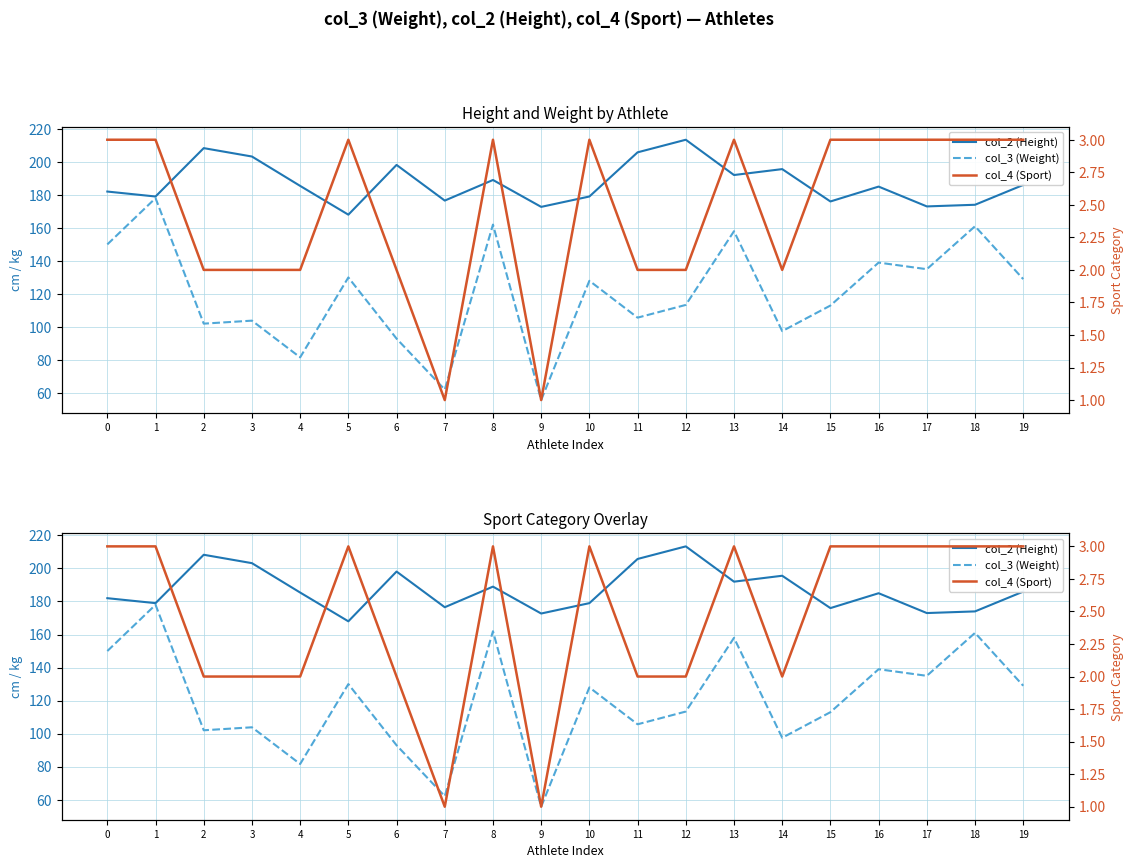

Reading right to left, transcribe all the data shown in this chart.

col_2 (Height): 19=186.0	18=174.0	17=173.0	16=185.0	15=176.0	14=195.6	13=192.0	12=213.4	11=205.7	10=179.0	9=172.7	8=189.0	7=176.5	6=198.1	5=168.0	4=185.4	3=203.2	2=208.3	1=179.0	0=182.0
col_3 (Weight): 19=129.0	18=161.0	17=135.0	16=139.0	15=113.0	14=97.5	13=158.0	12=113.4	11=105.7	10=128.0	9=55.8	8=162.0	7=62.1	6=93.0	5=130.0	4=81.6	3=103.9	2=102.0	1=178.0	0=150.0
col_4 (Sport): 19=3.0	18=3.0	17=3.0	16=3.0	15=3.0	14=2.0	13=3.0	12=2.0	11=2.0	10=3.0	9=1.0	8=3.0	7=1.0	6=2.0	5=3.0	4=2.0	3=2.0	2=2.0	1=3.0	0=3.0